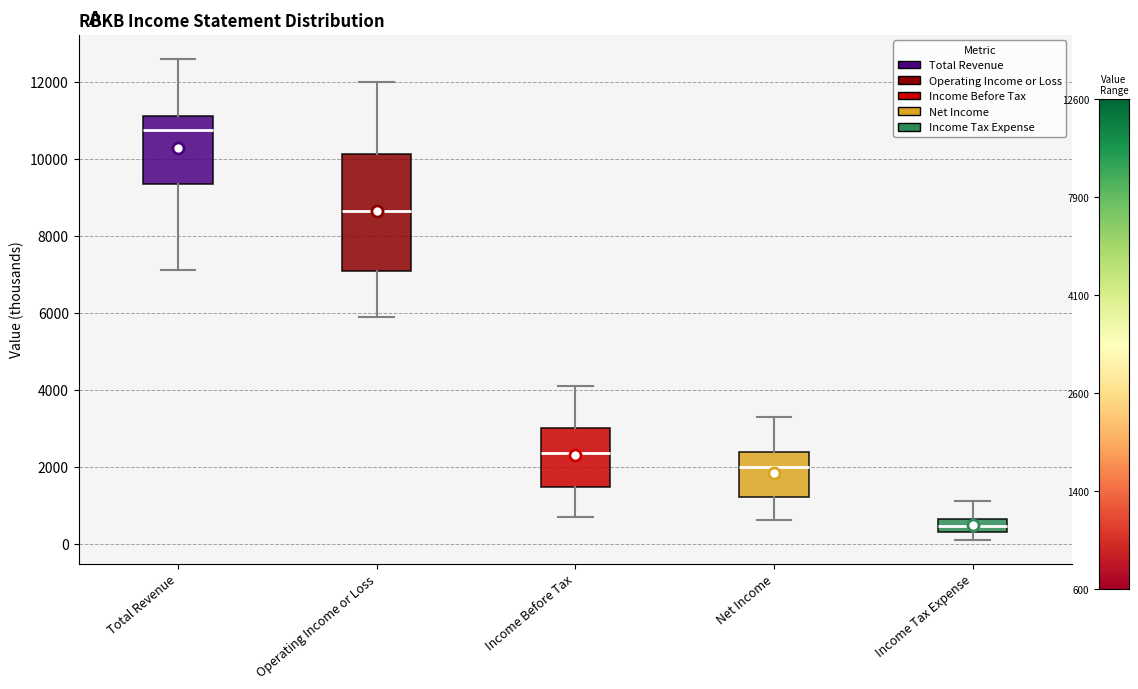

Which box is the tallest, from its lower edge to its upper edge?

Operating Income or Loss